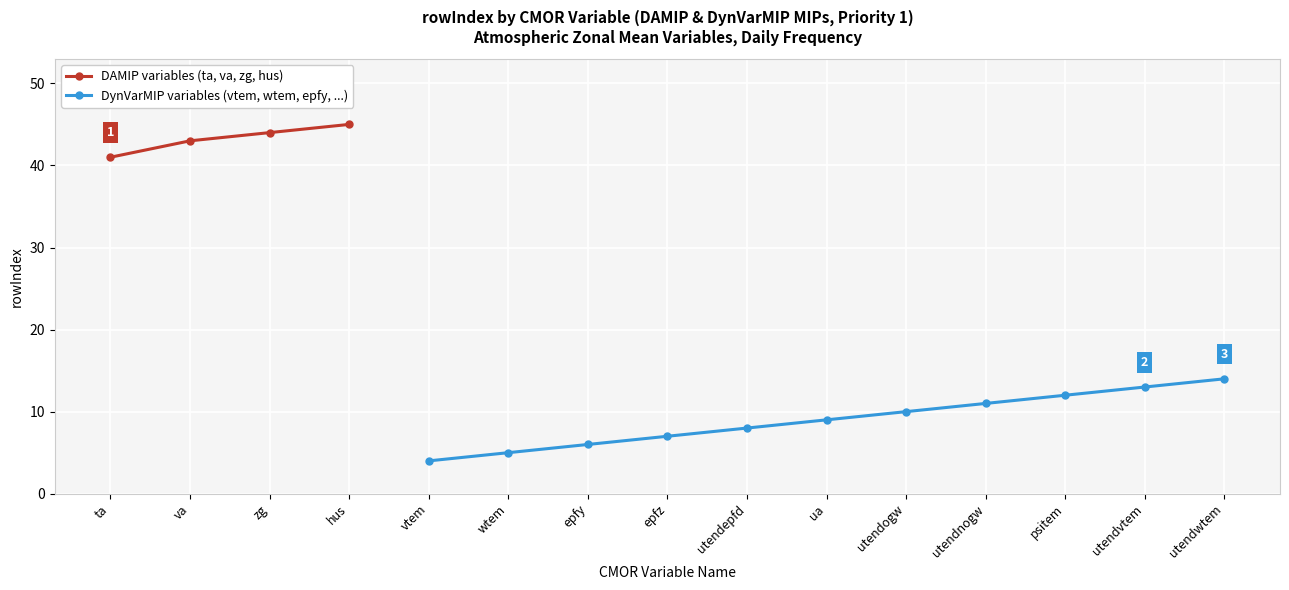

What value does the DAMIP variables (ta, va, zg, hus) series have at va?

43